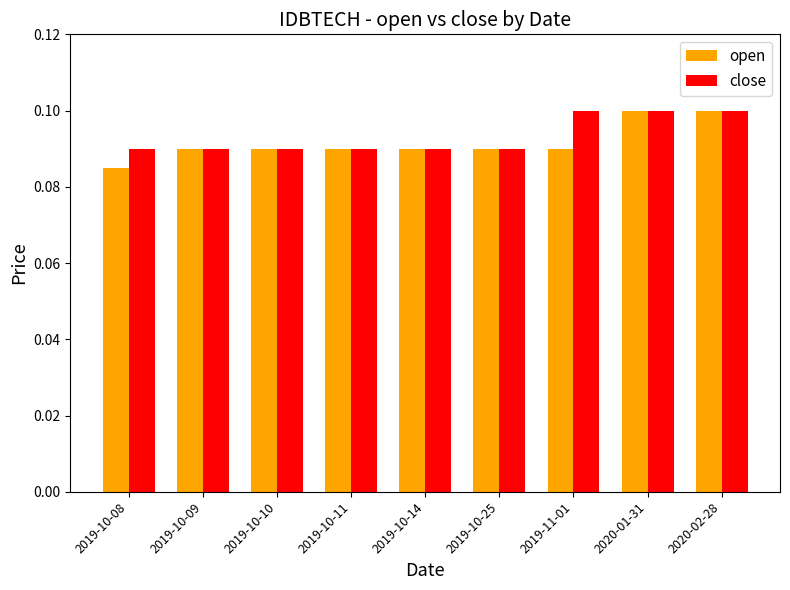

Count the open values in the range 0 to 1.

9